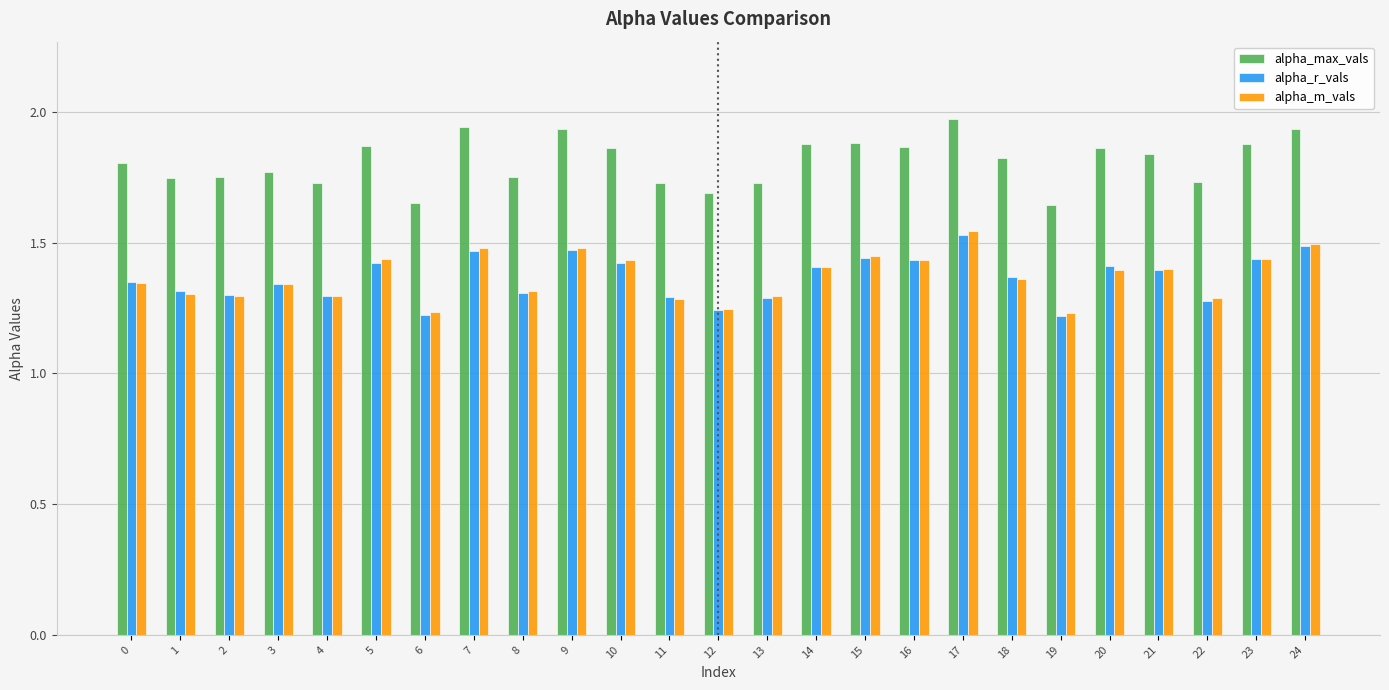

What is the difference between the maximum and minimum values in the alpha_max_vals series?

0.3